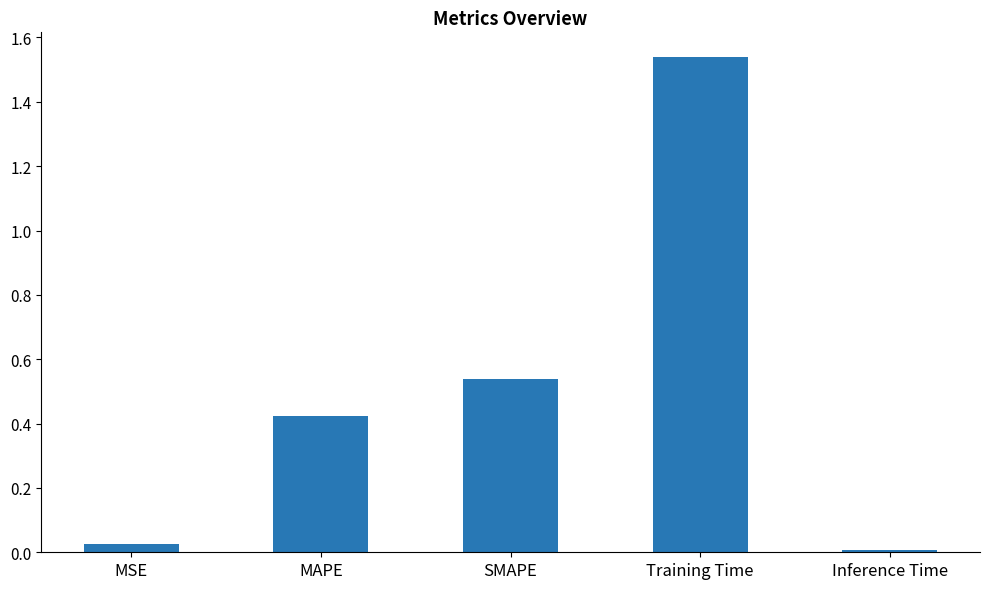

Which label corresponds to the smallest value in the chart?

Inference Time